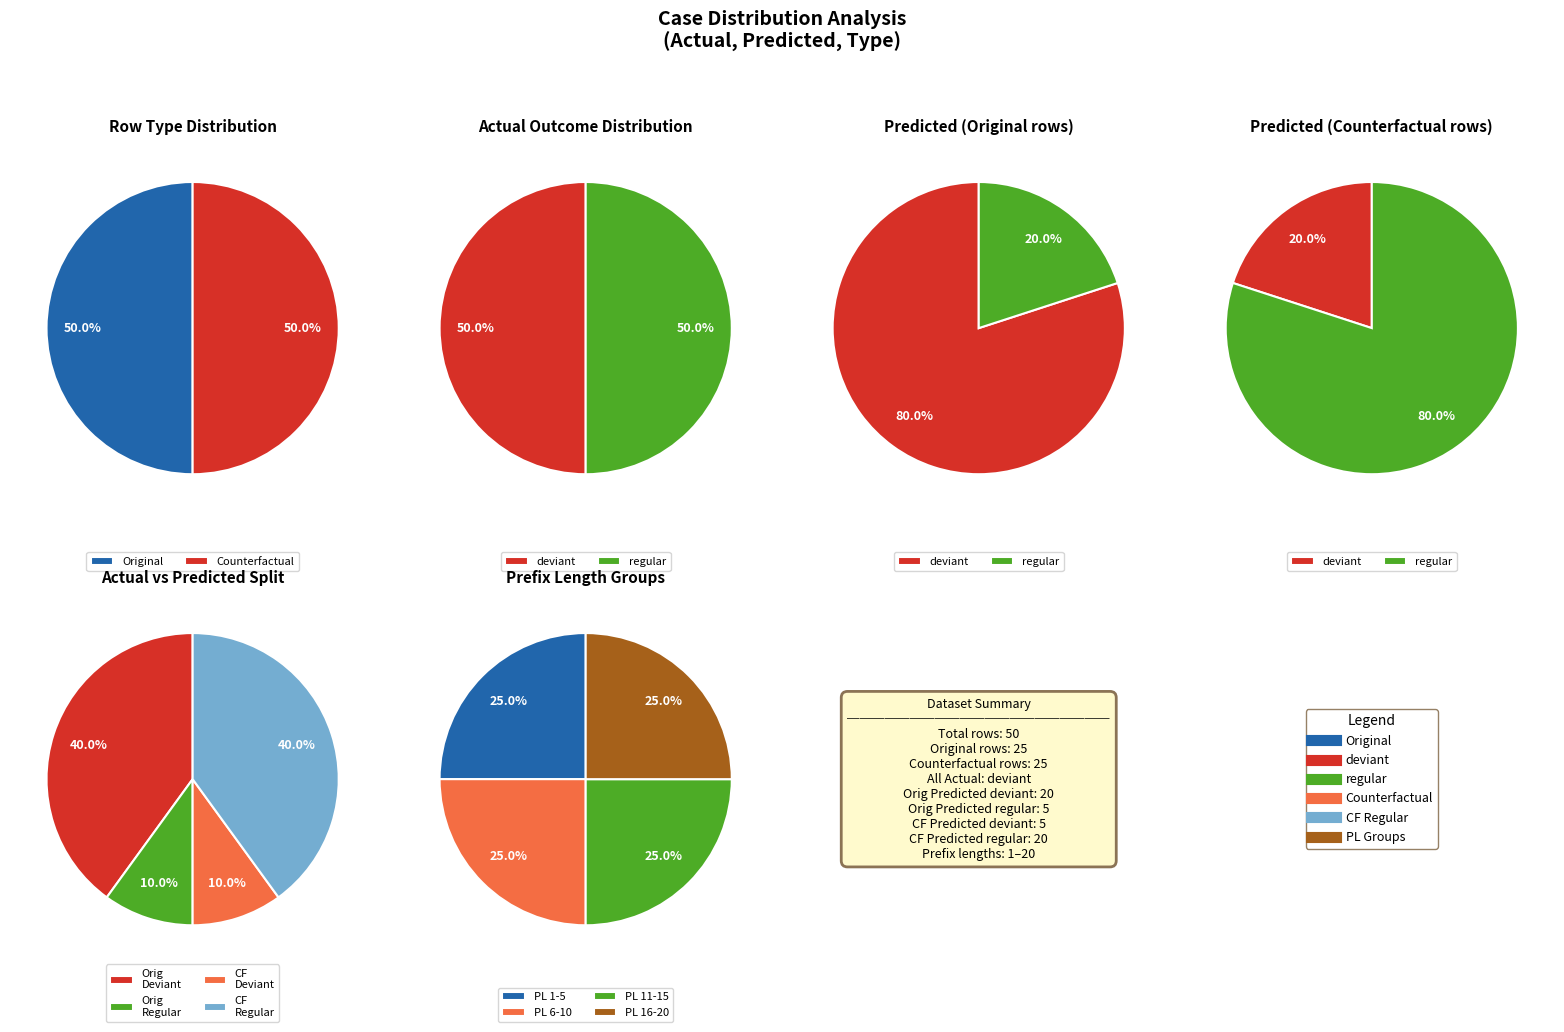

Rank the categories by Original value from lowest to highest.

regular, deviant